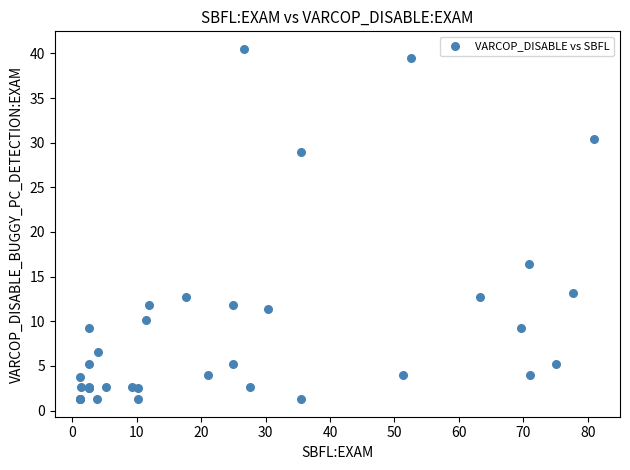

What Y value in the scatter plot is closest to 20?

16.5